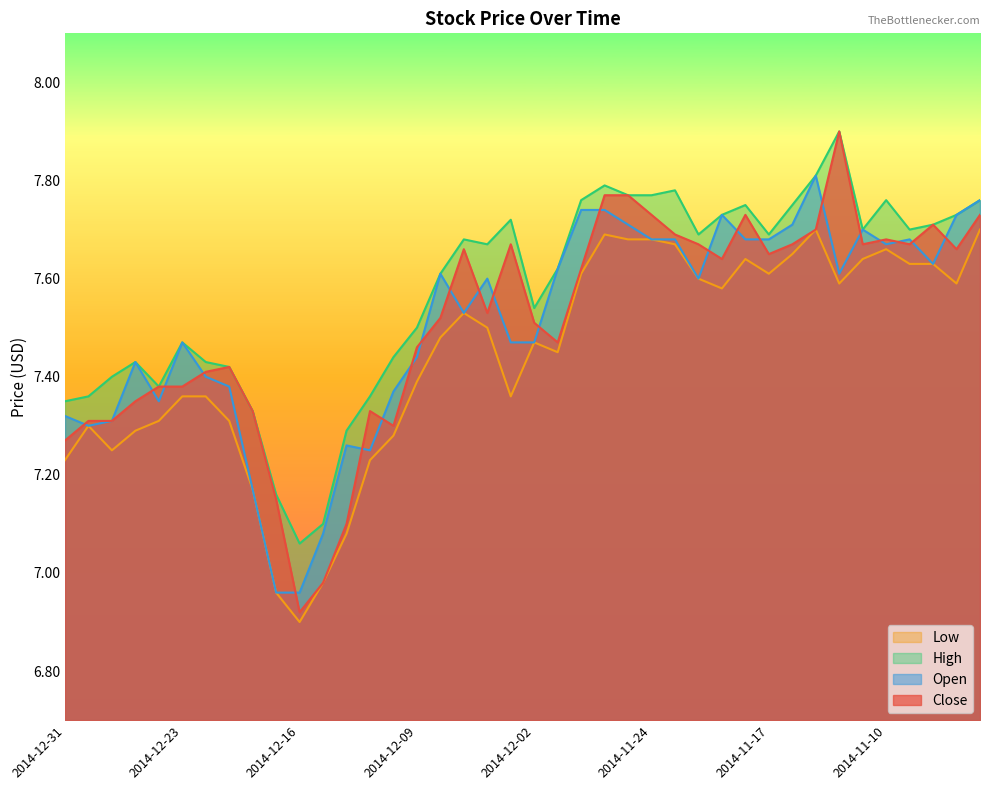

Is it true that High equals 7.1 at 2014-12-16?

True